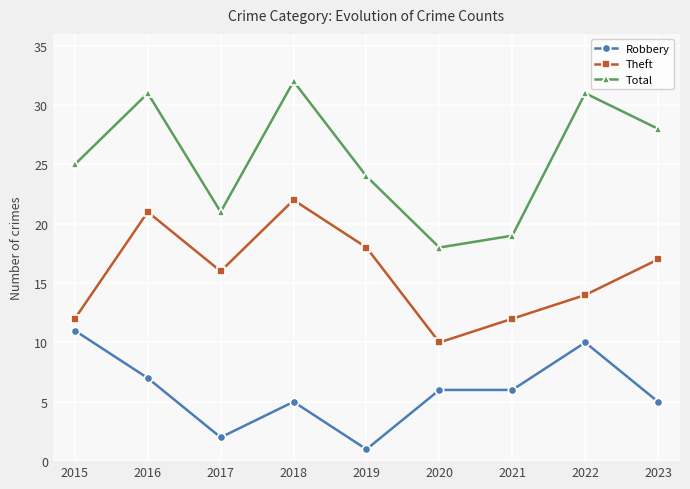

How many data points in Total are less than 25?

4